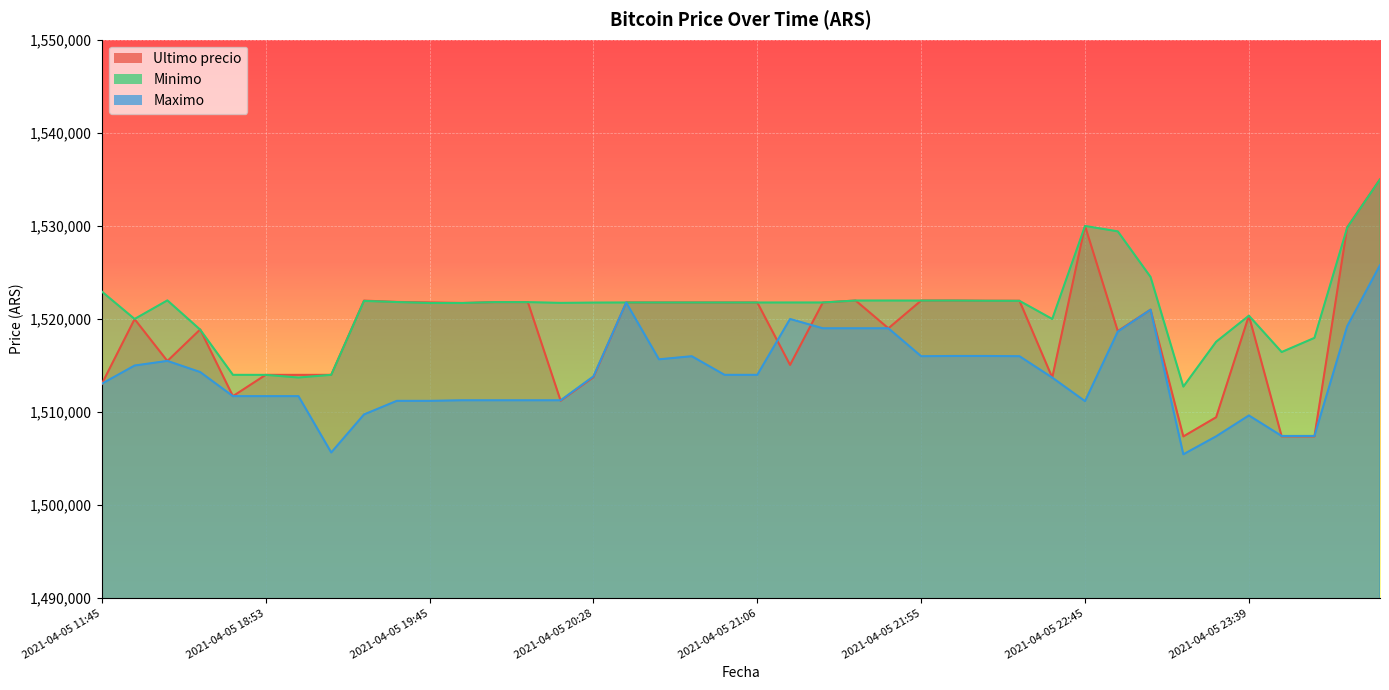

What is the sum of all Ultimo precio values?

60751705.4